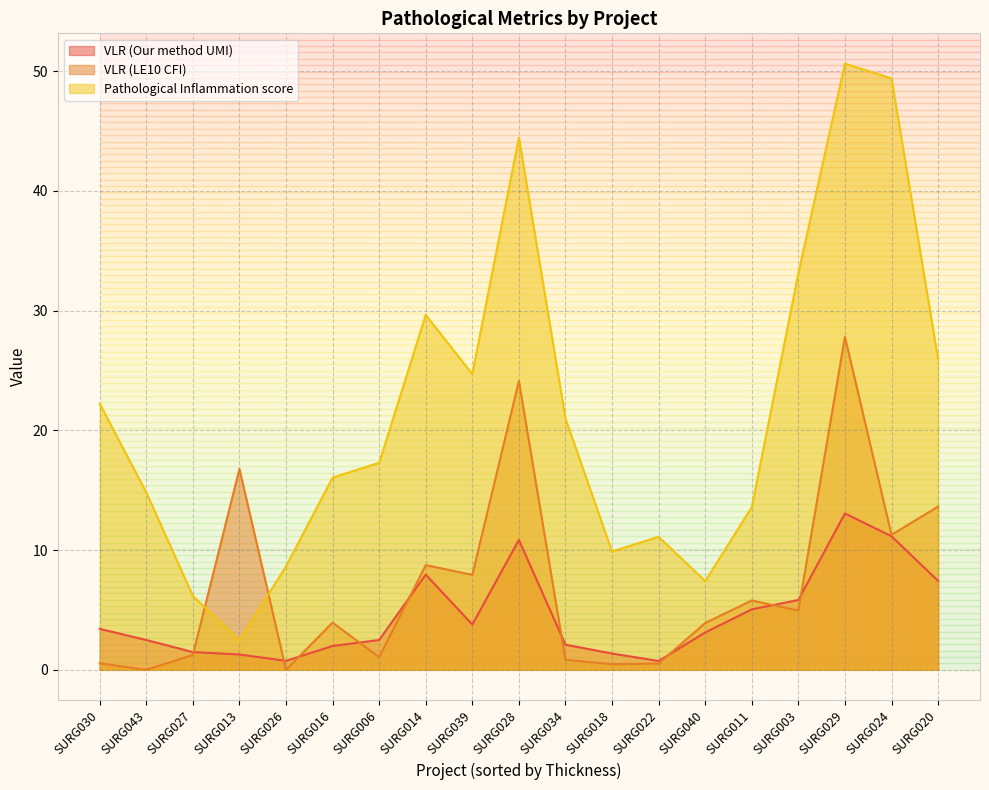

At SURG043, list the series in order from largest to smallest.

Pathological Inflammation score, VLR (Our method UMI), VLR (LE10 CFI)